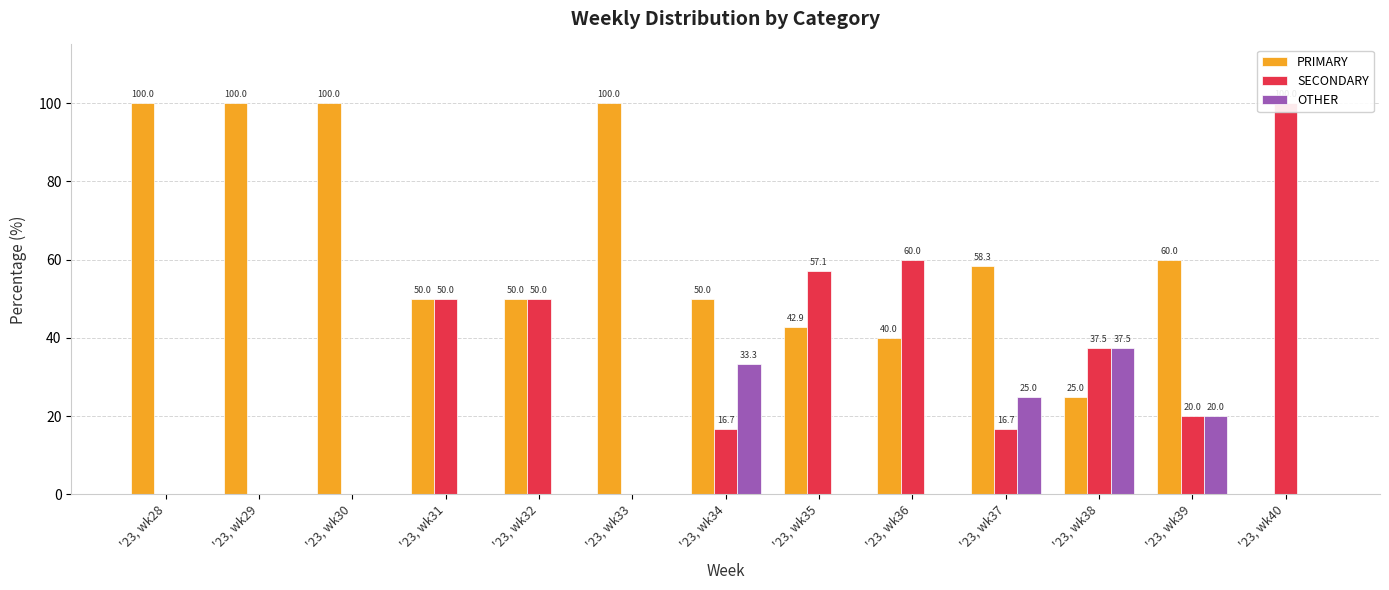

Reading right to left, extract all data points from this chart.

PRIMARY: 0.0	60.0	25.0	58.3	40.0	42.9	50.0	100.0	50.0	50.0	100.0	100.0	100.0
SECONDARY: 100.0	20.0	37.5	16.7	60.0	57.1	16.7	0.0	50.0	50.0	0.0	0.0	0.0
OTHER: 0.0	20.0	37.5	25.0	0.0	0.0	33.3	0.0	0.0	0.0	0.0	0.0	0.0